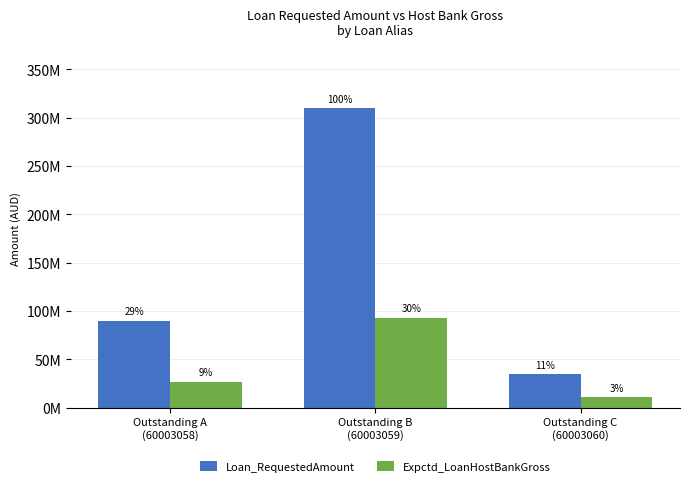

Are the bars horizontal?

No